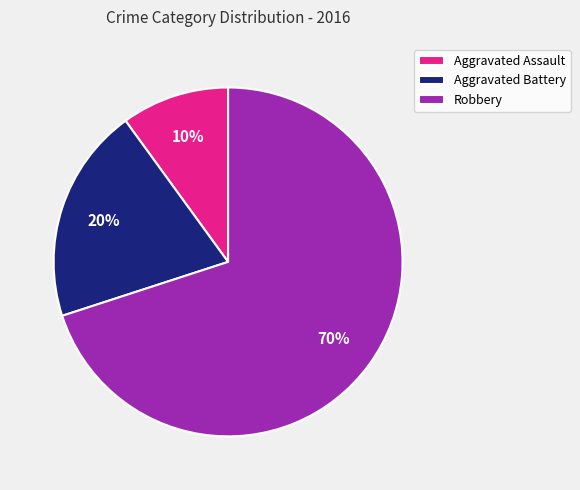

Is it true that Aggravated Assault is 1% of the pie?

False